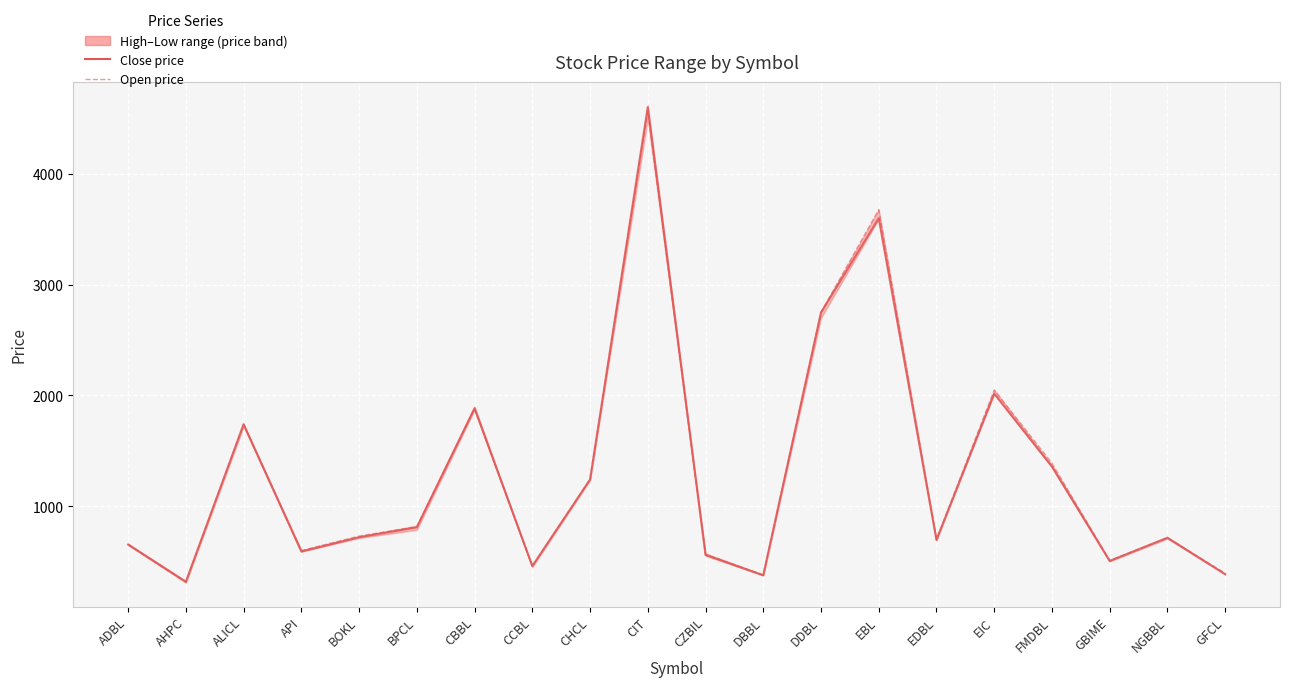

Reading right to left, transcribe all the data shown in this chart.

Close price: GFCL=385	NGBBL=715	GBIME=505	FMDBL=1358	EIC=2016	EDBL=695	EBL=3601	DDBL=2750	DBBL=375	CZBIL=560	CIT=4605	CHCL=1240	CCBL=459	CBBL=1885	BPCL=809	BOKL=719	API=590	ALICL=1740	AHPC=318	ADBL=653
Open price: GFCL=395	NGBBL=713	GBIME=509	FMDBL=1390	EIC=2050	EDBL=700	EBL=3679	DDBL=2751	DBBL=380	CZBIL=563	CIT=4570	CHCL=1244	CCBL=457	CBBL=1880	BPCL=815	BOKL=730	API=599	ALICL=1740	AHPC=313	ADBL=655